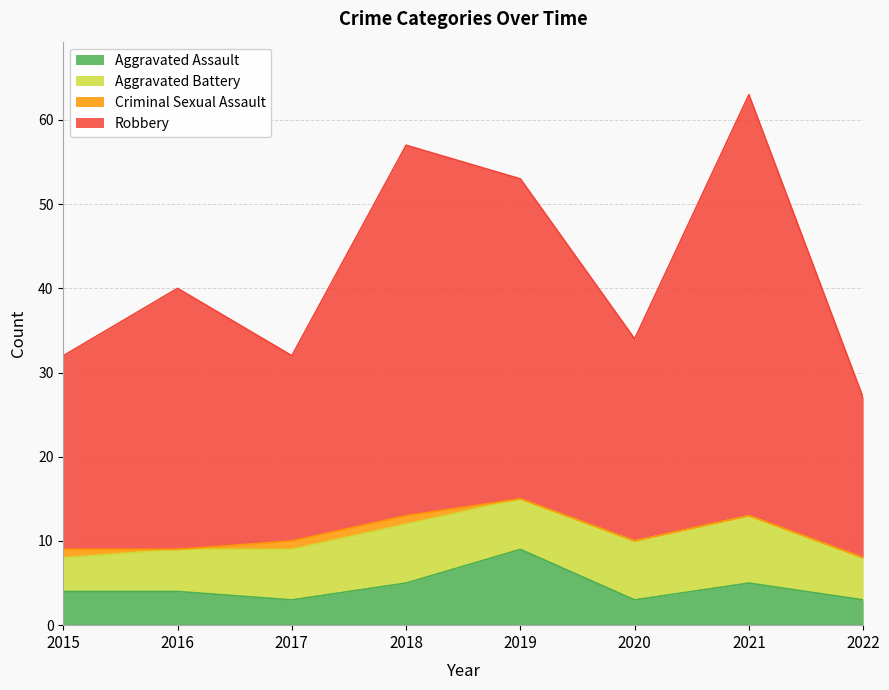

How many values in the Aggravated Assault series exceed 4?

3